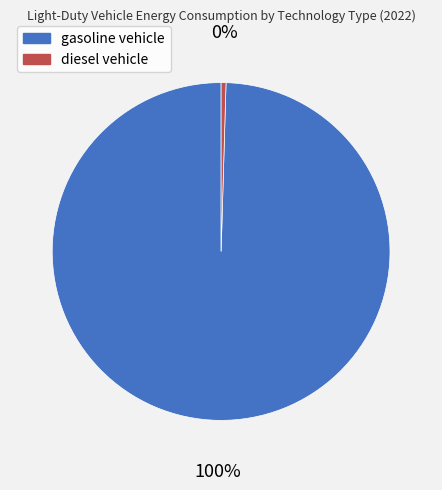

What is the majority slice?

gasoline vehicle